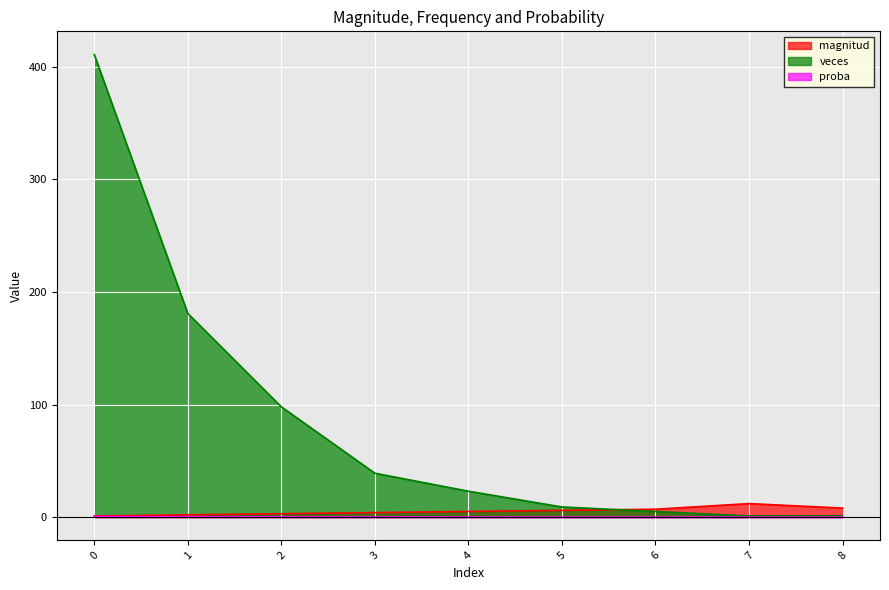

What is the highest value of the magnitud series?

12.0